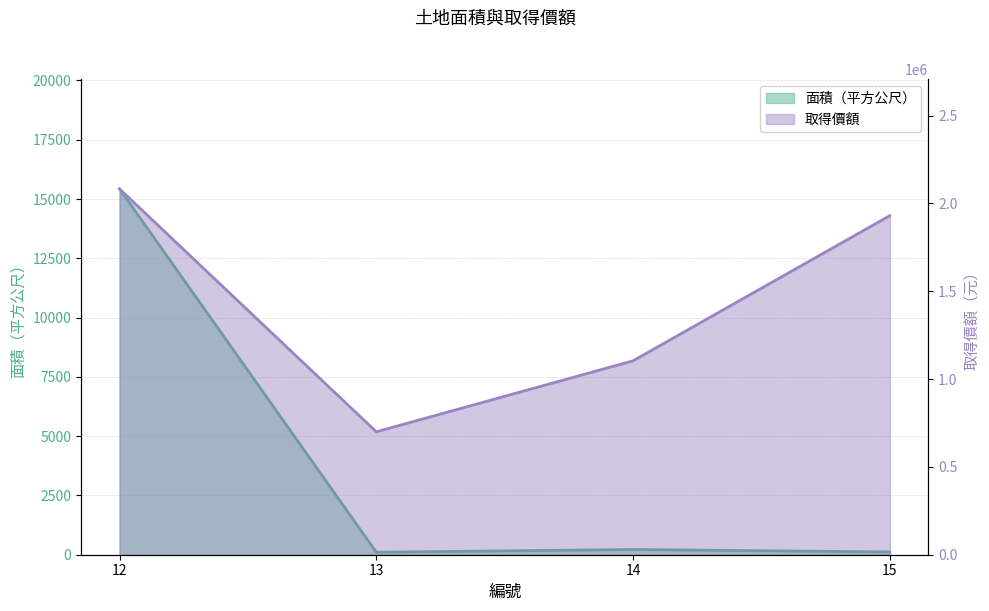

Rank the series by their average value, from lowest to highest.

面積（平方公尺）, 取得價額